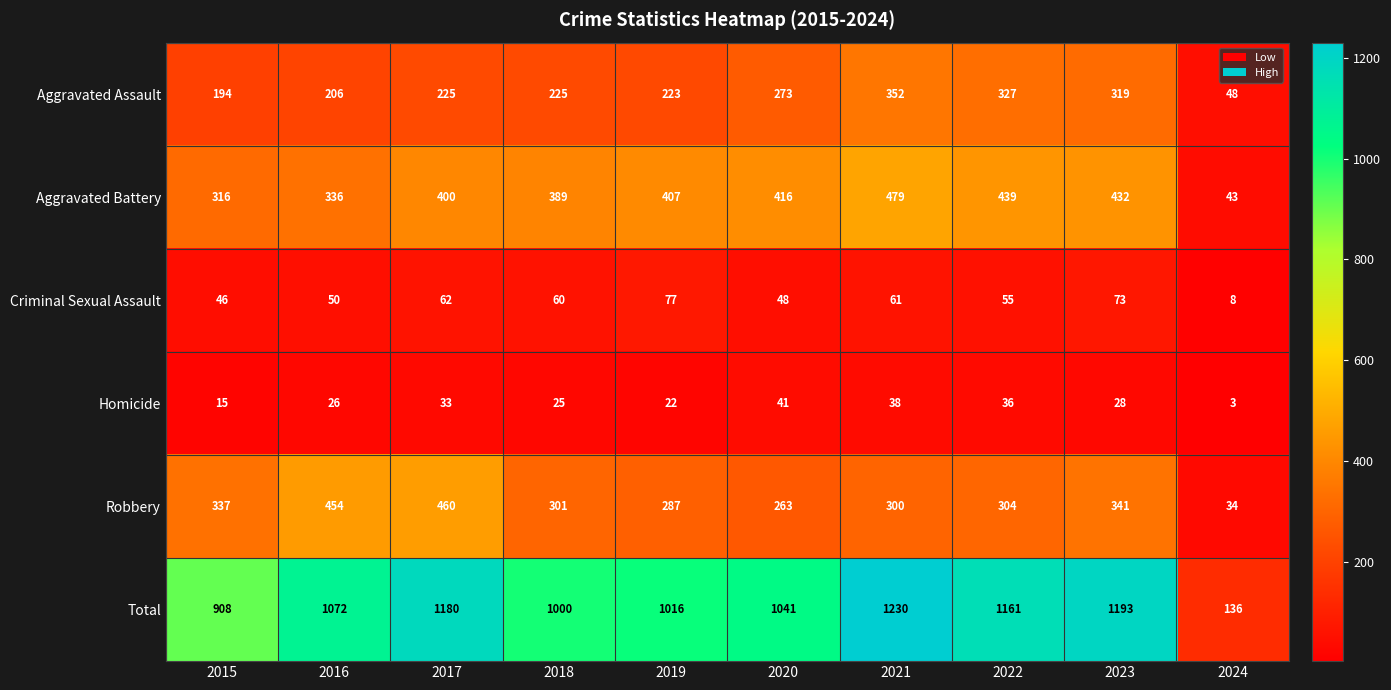

Count the number of data series in this chart.

6